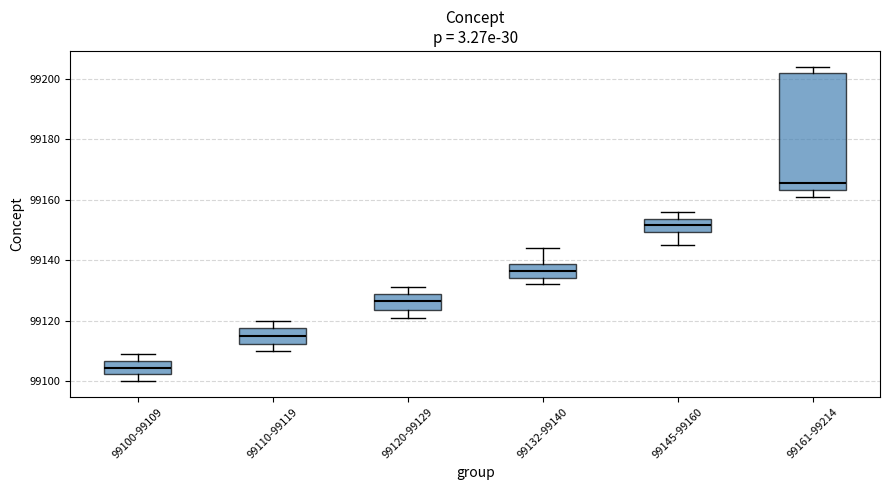

Where does the median line of the box for 99161-99214 sit on the y-axis? The values are not printed on the chart, so give them approximately, as read against the axis.

99166